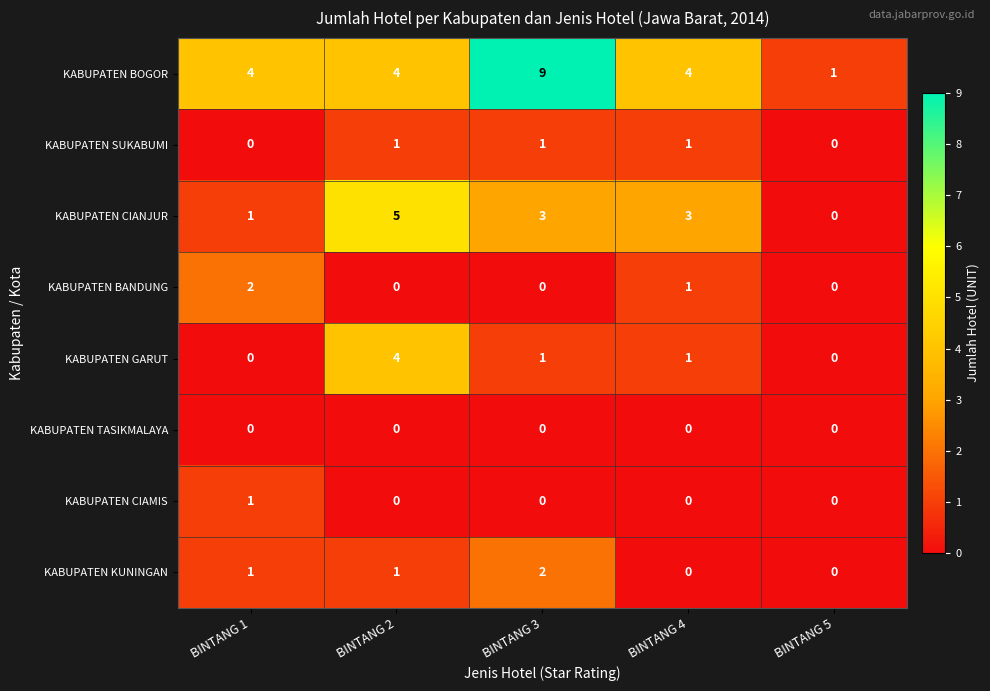

Which series has the largest total across all categories?

KABUPATEN BOGOR